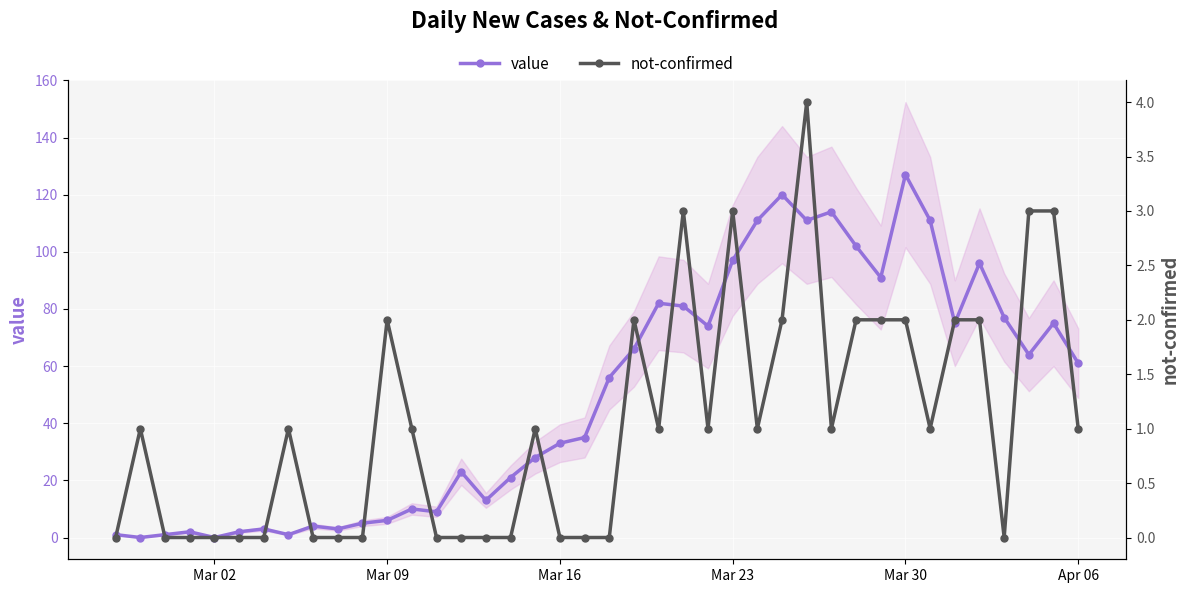

What is the value of the not-confirmed point at the 33rd from the left?

2